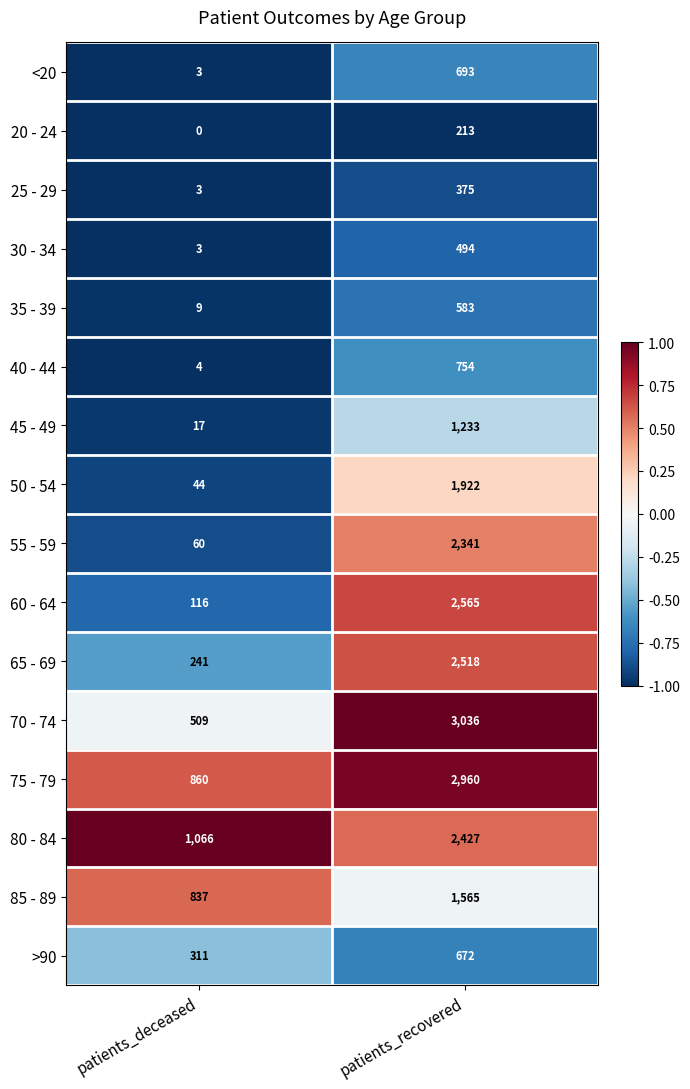

True or false: 75 - 79 has a value of 4994 at patients_recovered.

False